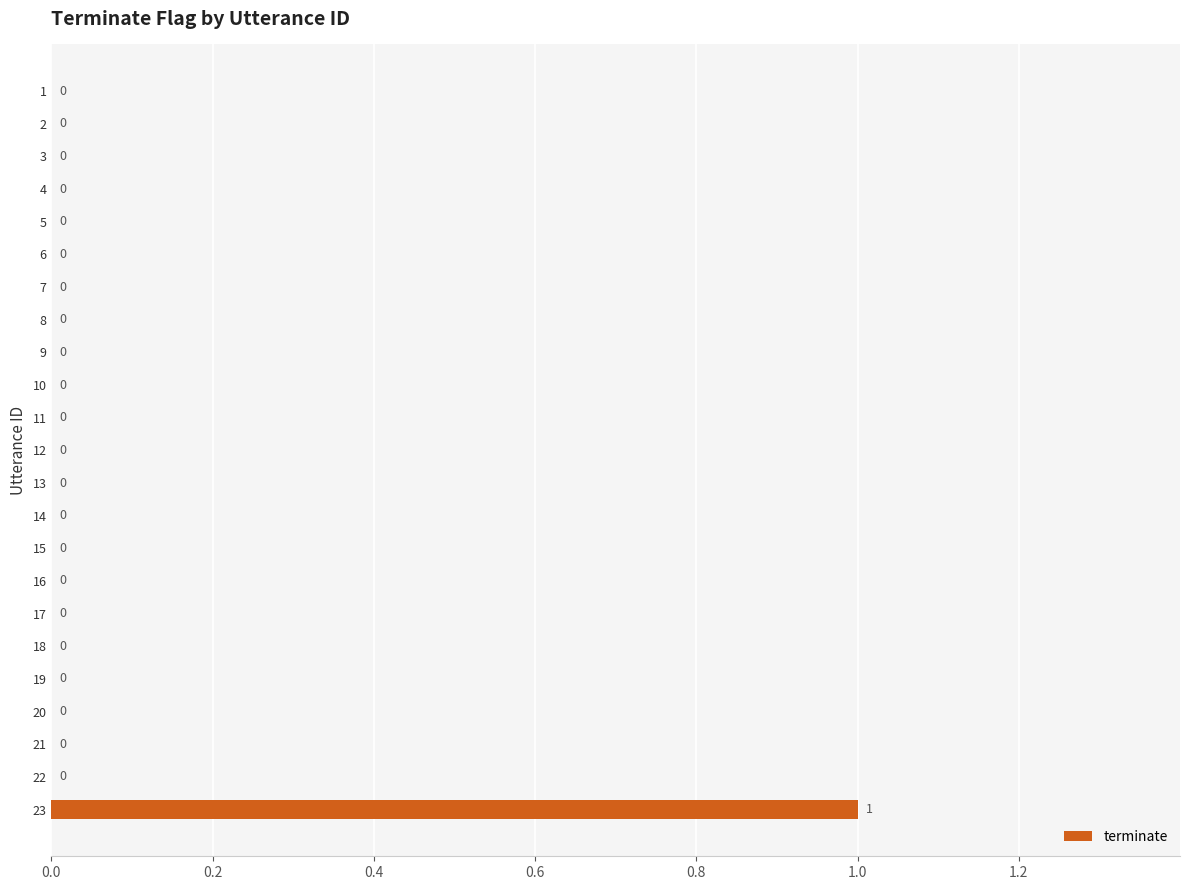

Are the bars horizontal?

Yes